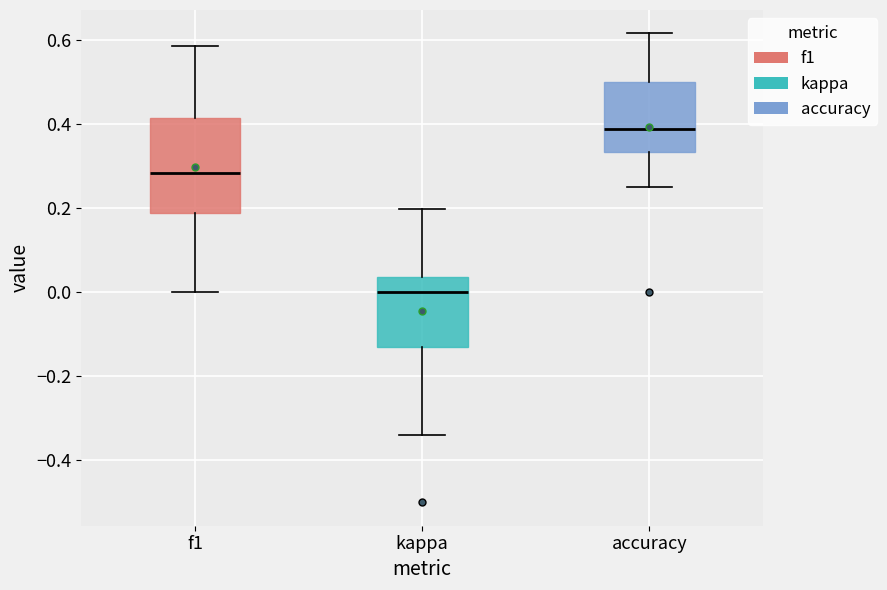

Reading left to right, transcribe this box plot: for each box, give where its median line is, the range the box spans, and where its two whiskers end, as read against the y-axis. The values are not printed on the chart, so give them approximately, as read against the axis.

f1: median 0.28, box 0.18 to 0.42, whiskers 0.00 to 0.58
kappa: median 0.00, box -0.12 to 0.04, whiskers -0.34 to 0.20
accuracy: median 0.38, box 0.34 to 0.50, whiskers 0.26 to 0.62